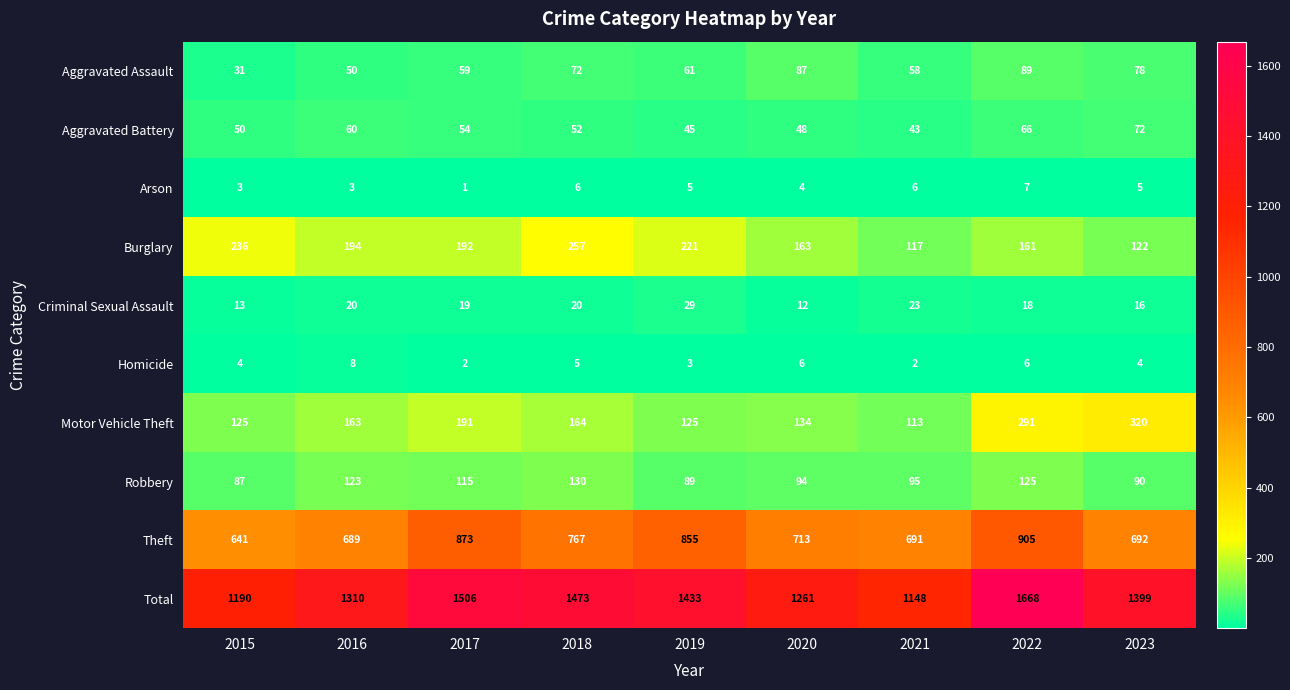

At which category does the chart reach its peak across all series?

2022